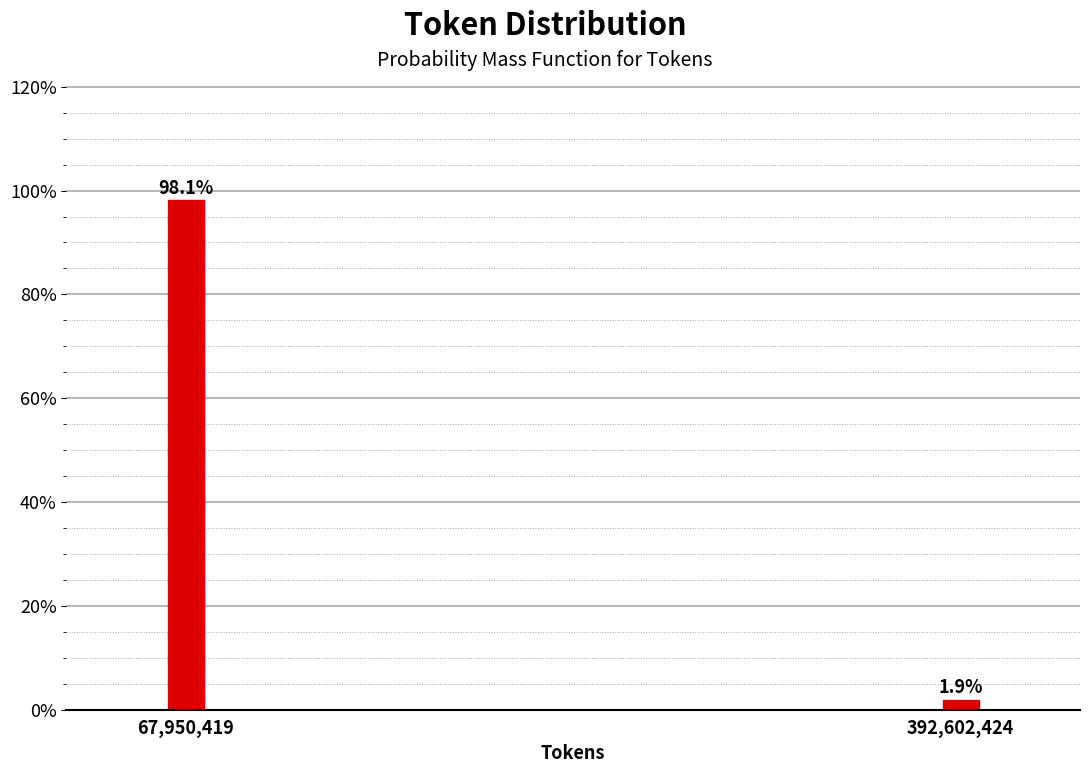

Reading right to left, transcribe all the data shown in this chart.

392,602,424=1.9	67,950,419=98.1